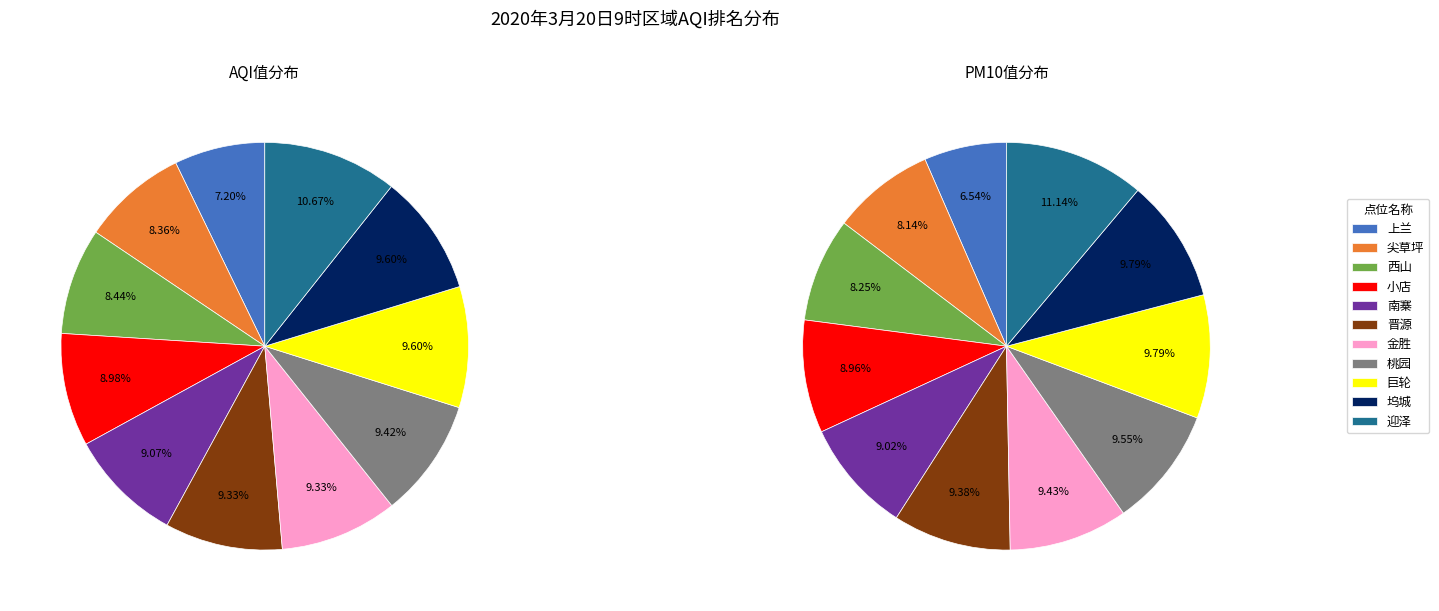

The 8 slice represents 15% of the pie. True or false?

False